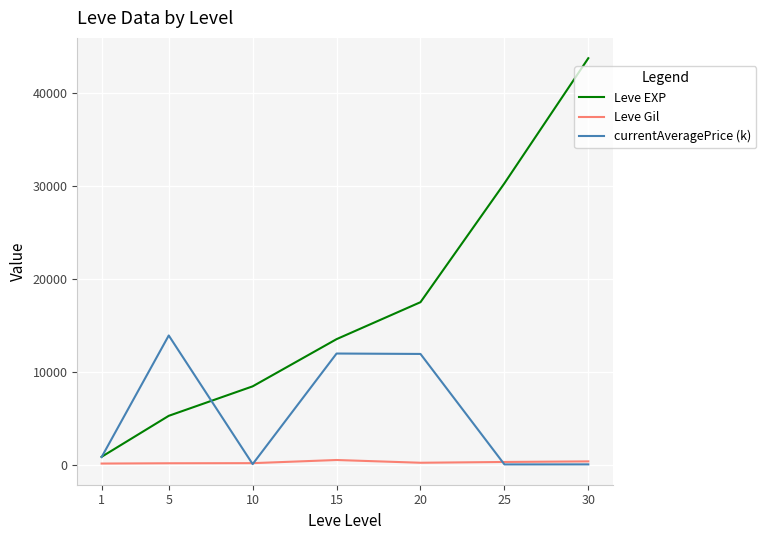

What is the highest value of the currentAveragePrice (k) series?

13904.4